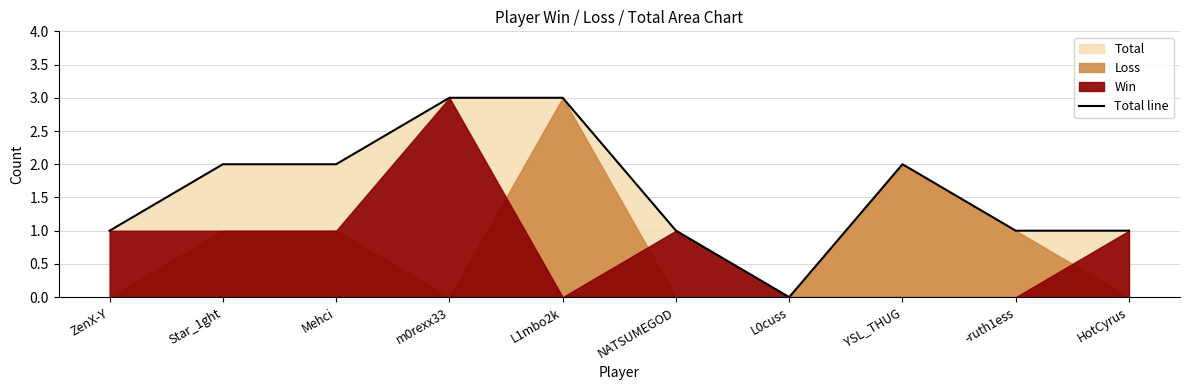

Reading right to left, list all the values displayed in this chart.

1	1	2	0	1	3	3	2	2	1